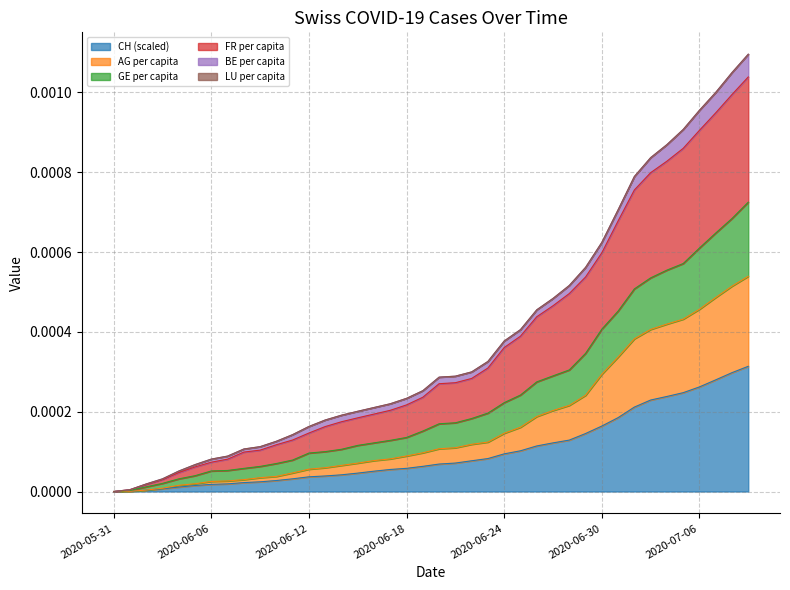

True or false: GE_pc has a value of 0.0 at 20.

True